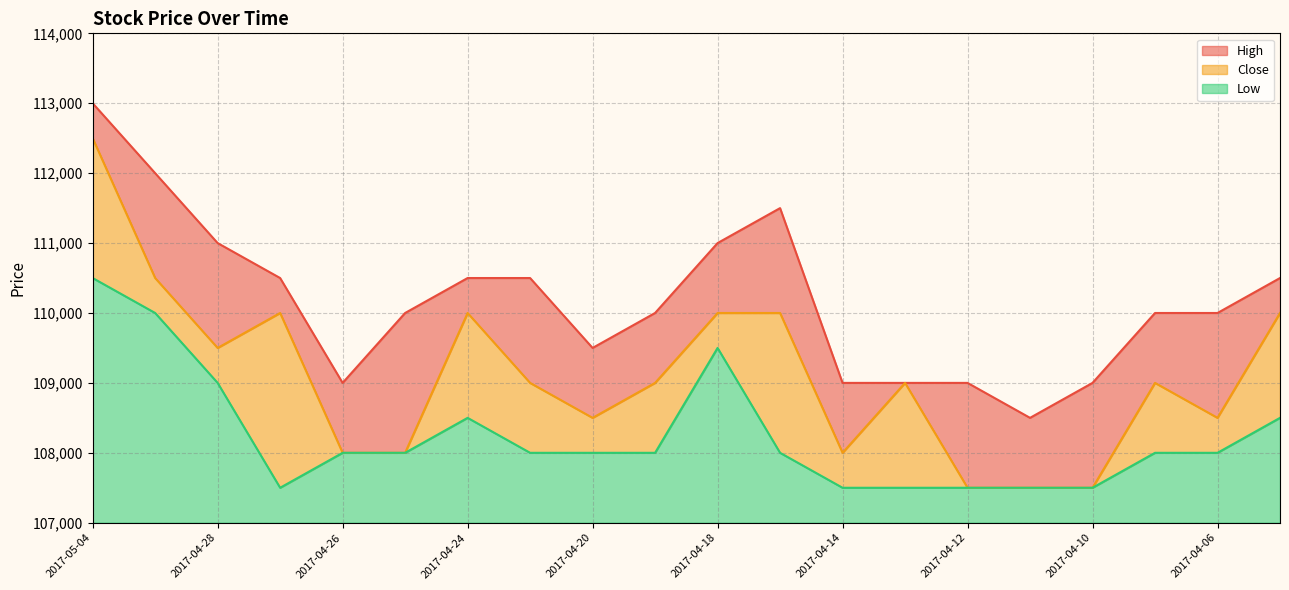

How many lines are shown in the chart?

3